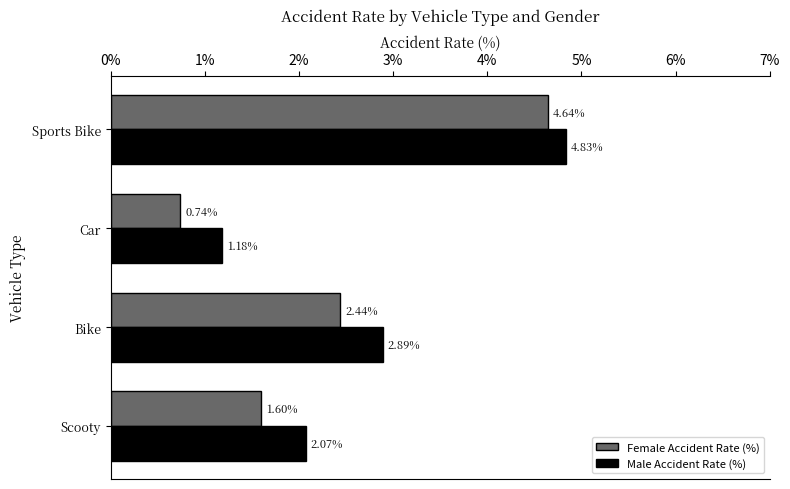

What is the average value of the Male Accident Rate (%) series?

2.7